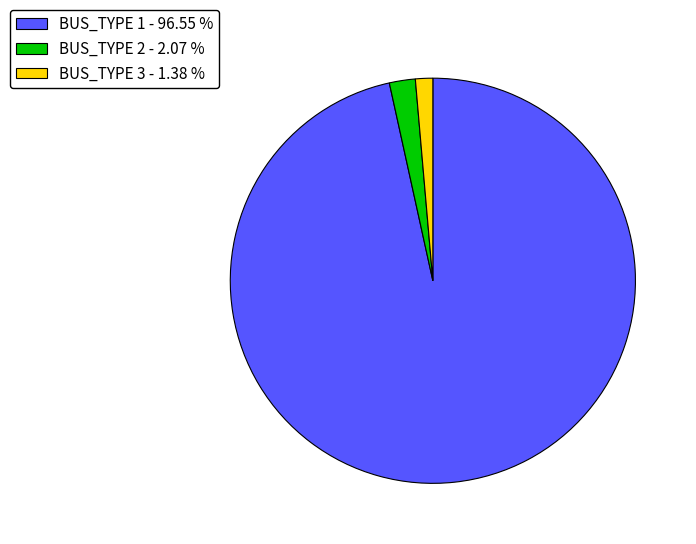

Is the sum of BUS_TYPE 1 - 96.55 % and BUS_TYPE 2 - 2.07 % greater than half?

Yes